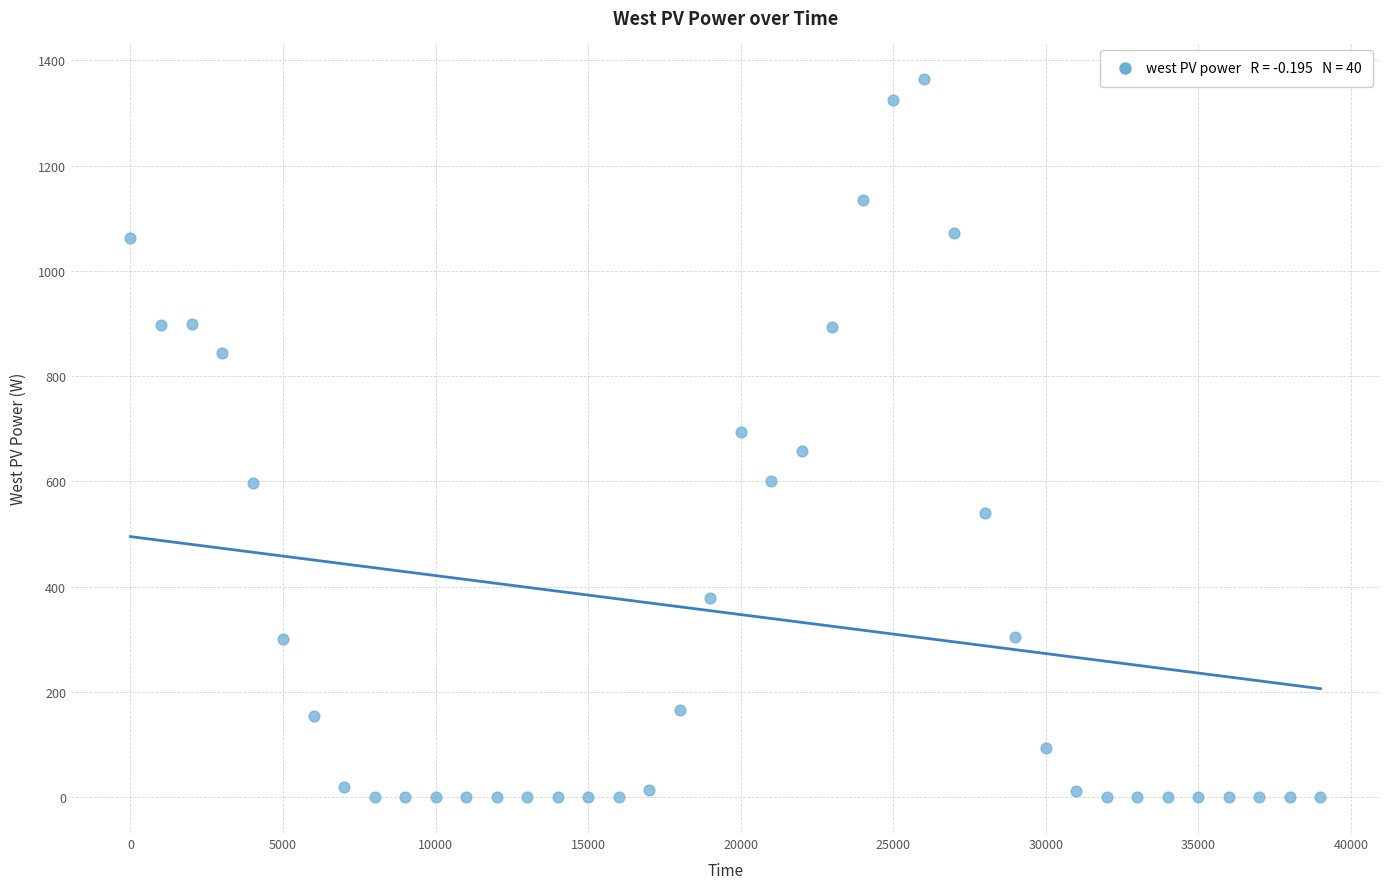

What is the range of X values (max minus min)?

39000.0